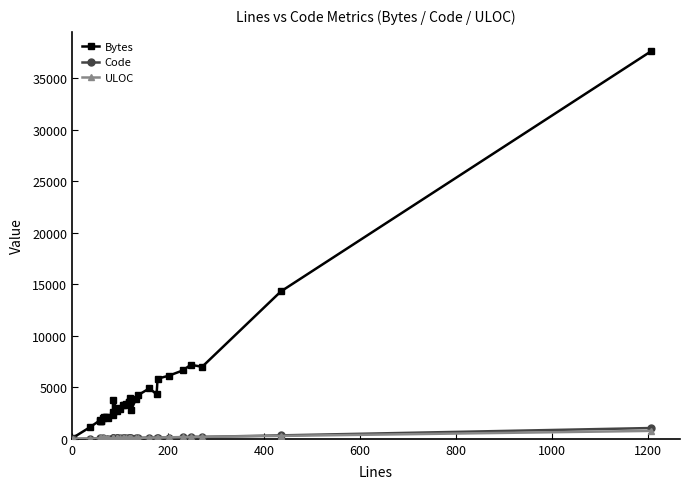

Reading right to left, what are all the values shown in this chart?

Bytes: 37607	14297	6988	7180	6639	6119	5832	4319	4899	4253	3858	2824	3962	3617	3569	3419	3301	3276	2903	2692	2958	2894	3751	2576	2308	2027	2090	2072	2087	2063	1741	1696	1799	1765	1125	115
Code: 1046	334	185	202	153	118	113	109	125	70	75	66	67	57	60	54	51	50	42	78	43	46	78	57	65	28	24	26	26	64	18	22	13	56	12	2
ULOC: 769	280	194	174	172	141	118	123	115	91	90	83	83	84	84	81	77	72	65	65	65	64	76	58	58	46	47	47	48	44	38	40	37	42	24	2